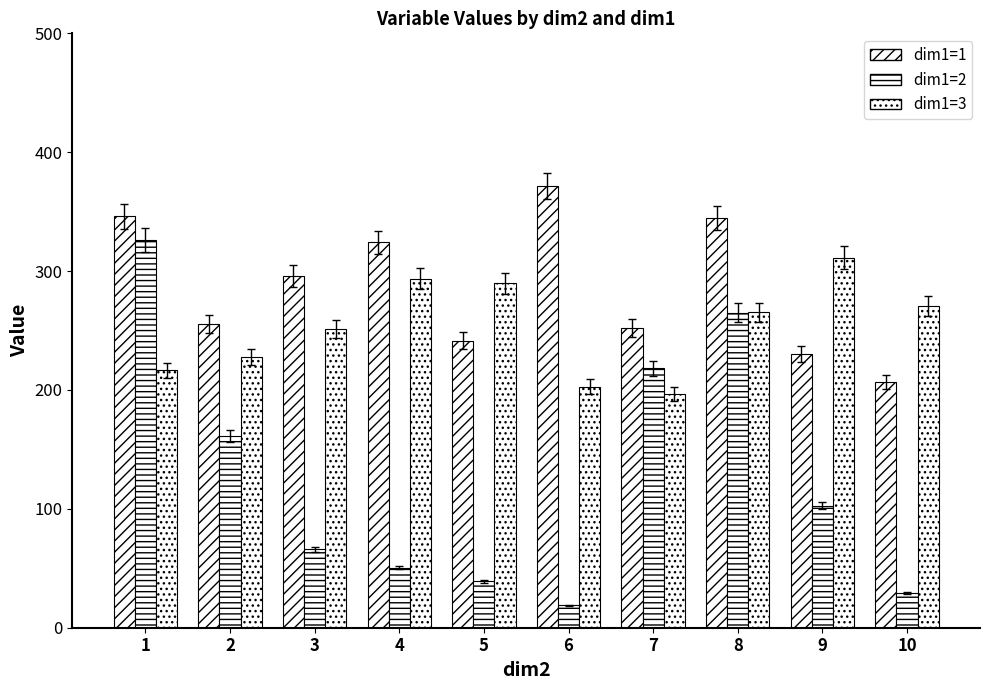

What is the approximate value of dim1=2 at 9?

102.6